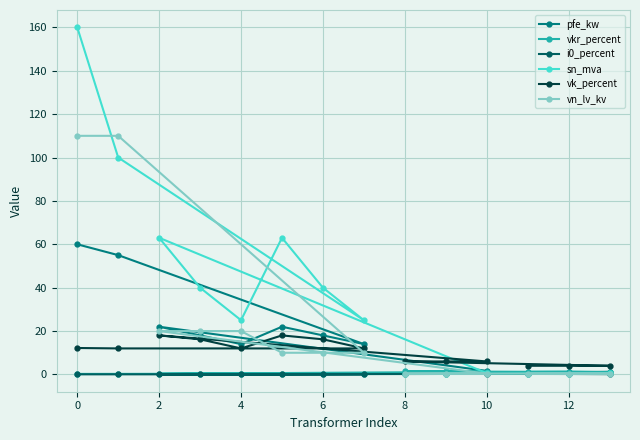

Which series has the largest range (max minus min)?

sn_mva